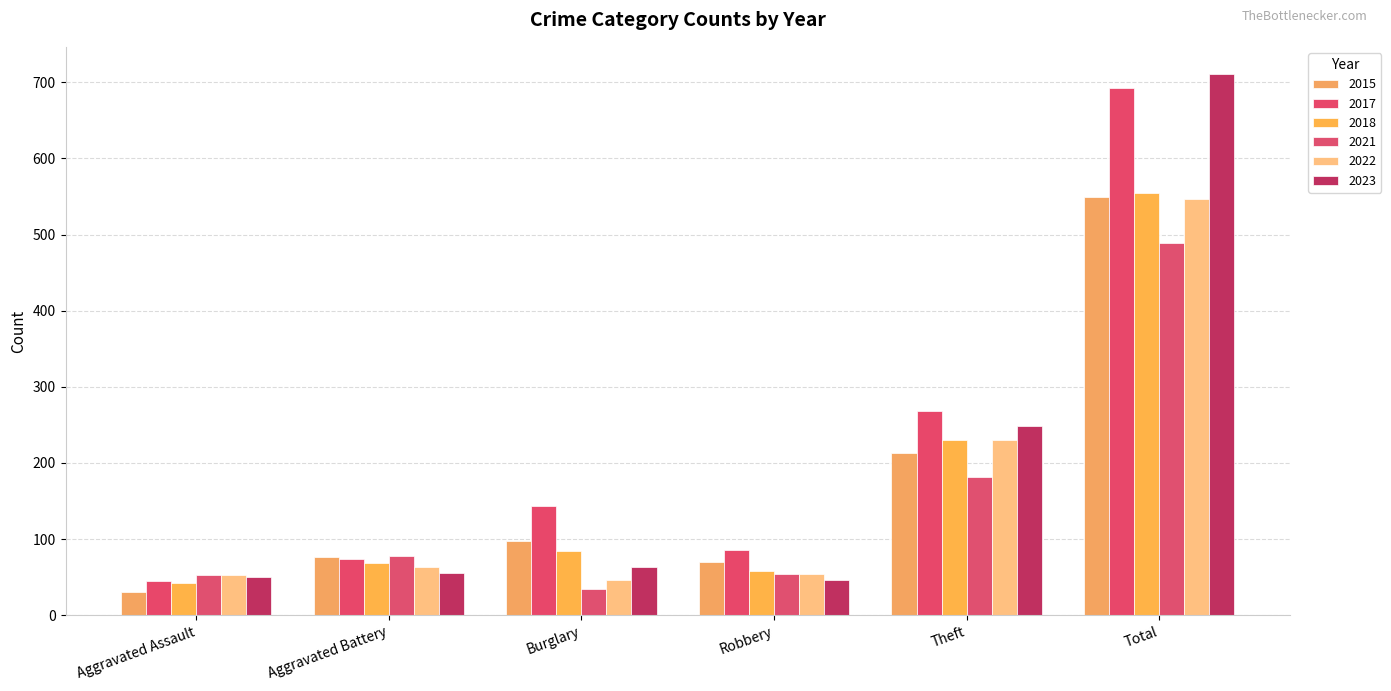

Is the value of 2015 at Aggravated Battery greater than the value of 2017 at Robbery?

No